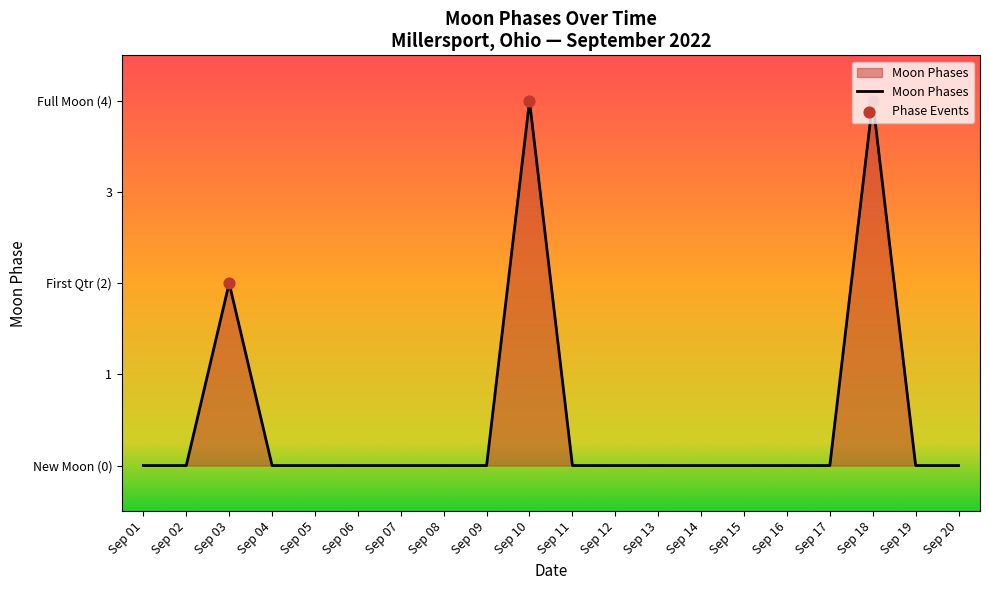

Is this an area chart (filled region under the line)?

Yes